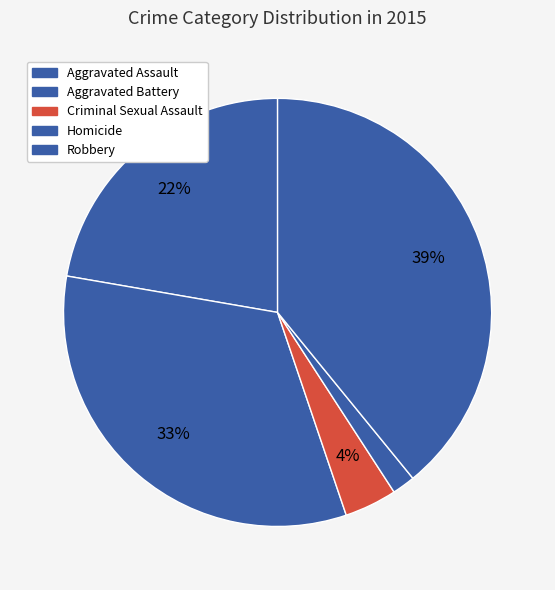

To the nearest percent, what is the combined percentage of Robbery and Aggravated Battery?

72%